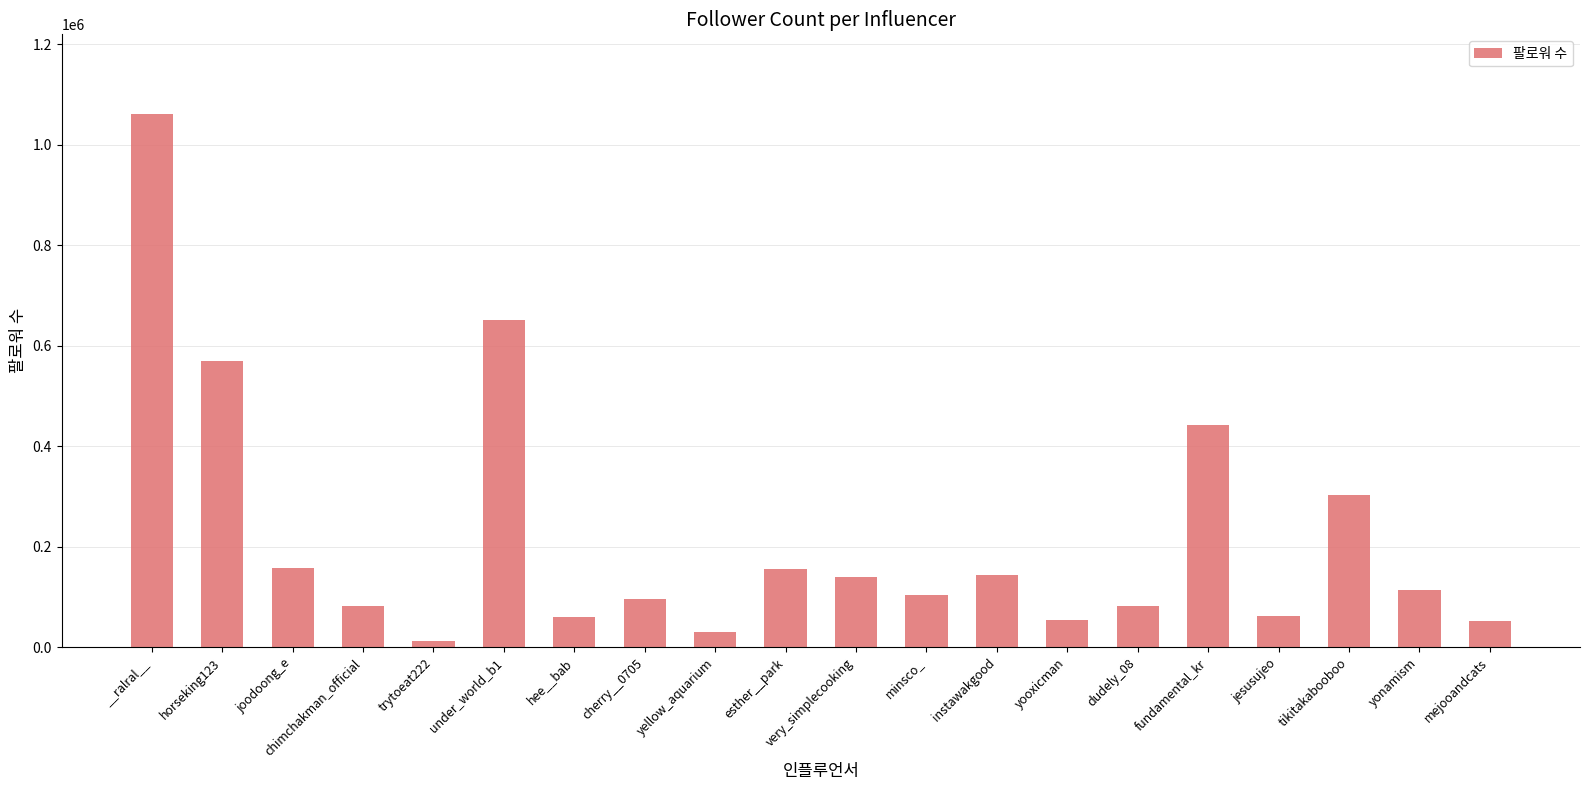

What is the label of the 3rd bar from the right?

tikitakabooboo